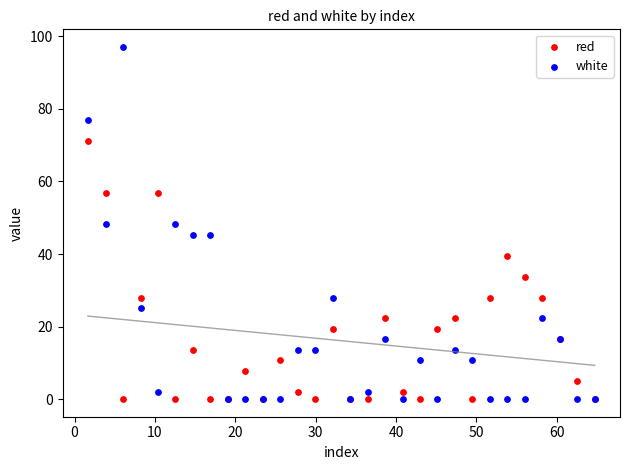

In the red series, what Y value is closest to 35?

33.7